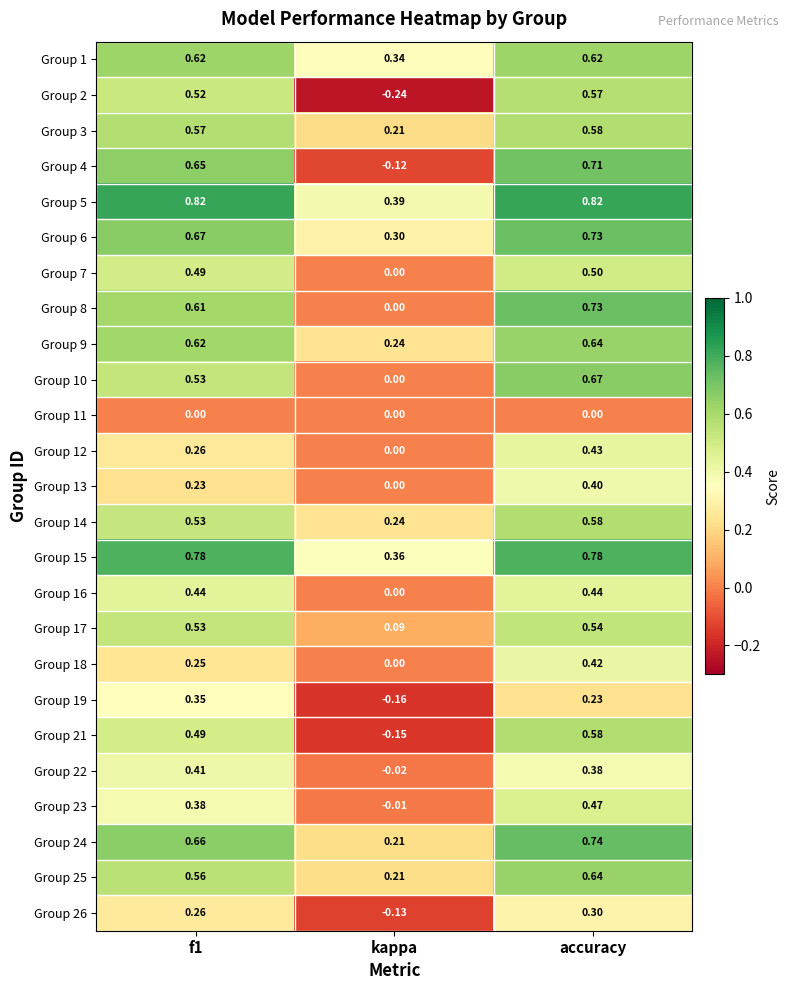

At which label is Group 4 closest to 0?

kappa